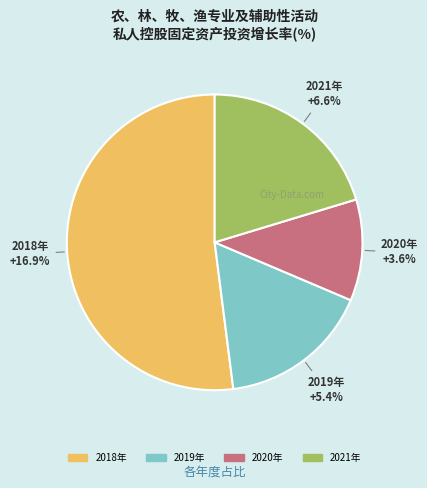

Does 2019年 account for over 50% of the chart?

No